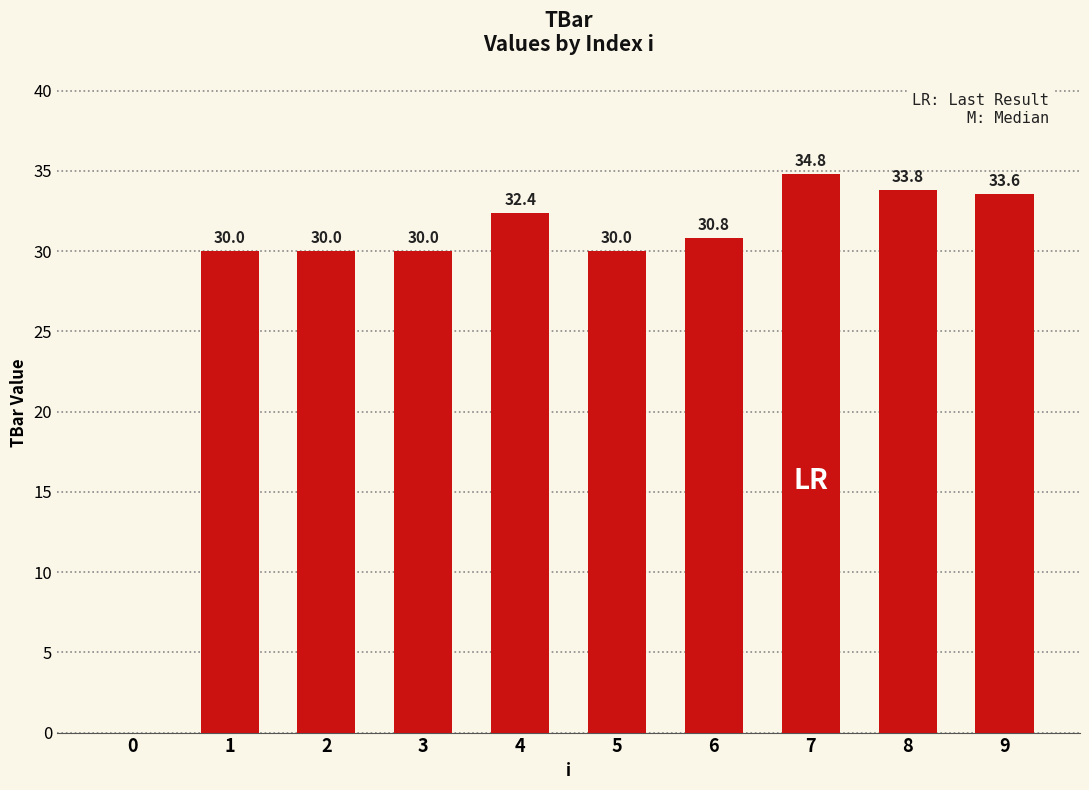

Reading left to right, extract all data points from this chart.

0.0	30.0	30.0	30.0	32.4	30.0	30.8	34.8	33.8	33.6